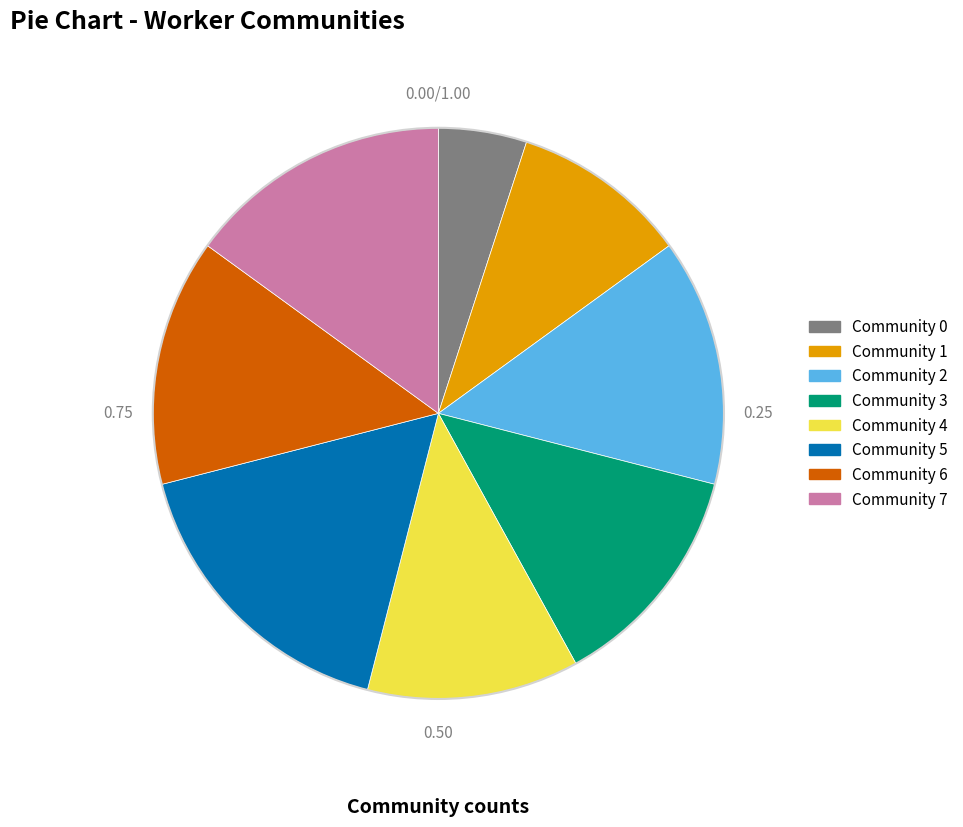

What is the ratio of the value at Community 3 to the value at Community 1?

1.3